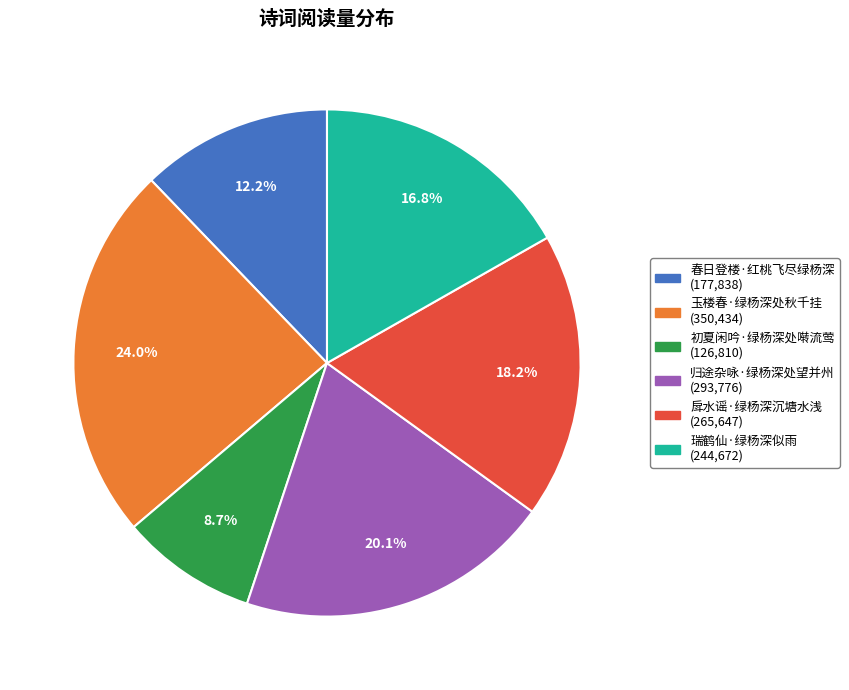

What is the ratio of the value at 戽水谣·绿杨深沉塘水浅 to the value at 瑞鹤仙·绿杨深似雨?

1.1